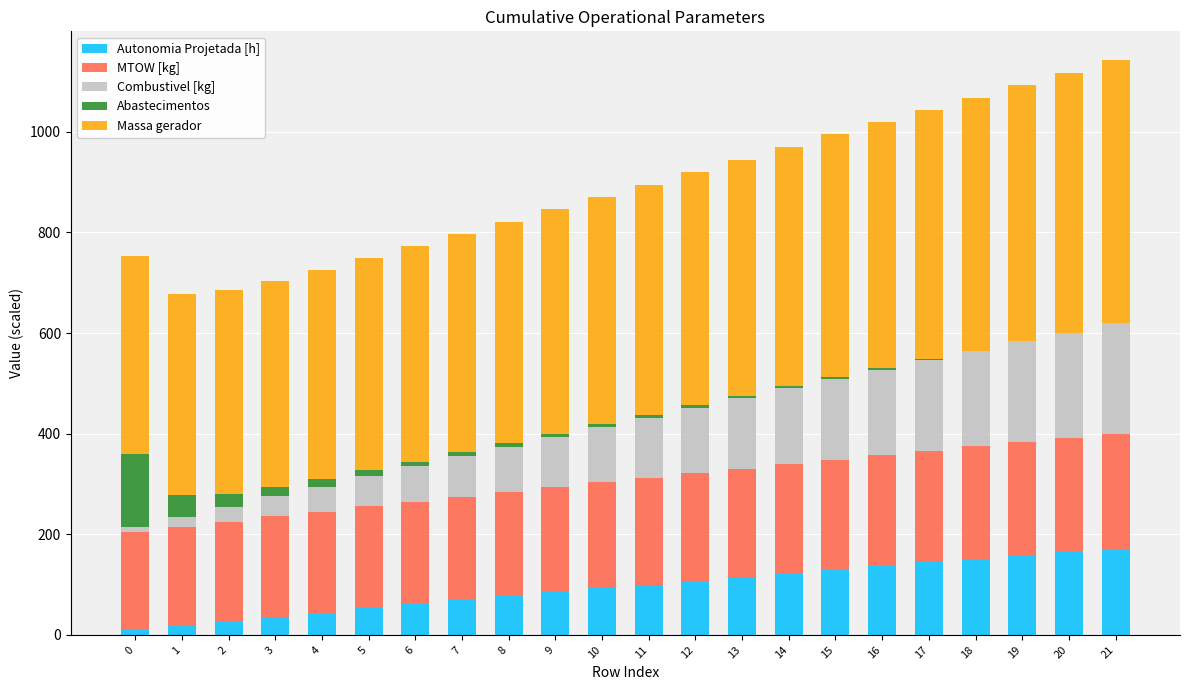

What is the maximum value for Autonomia Projetada [h]?

171.0